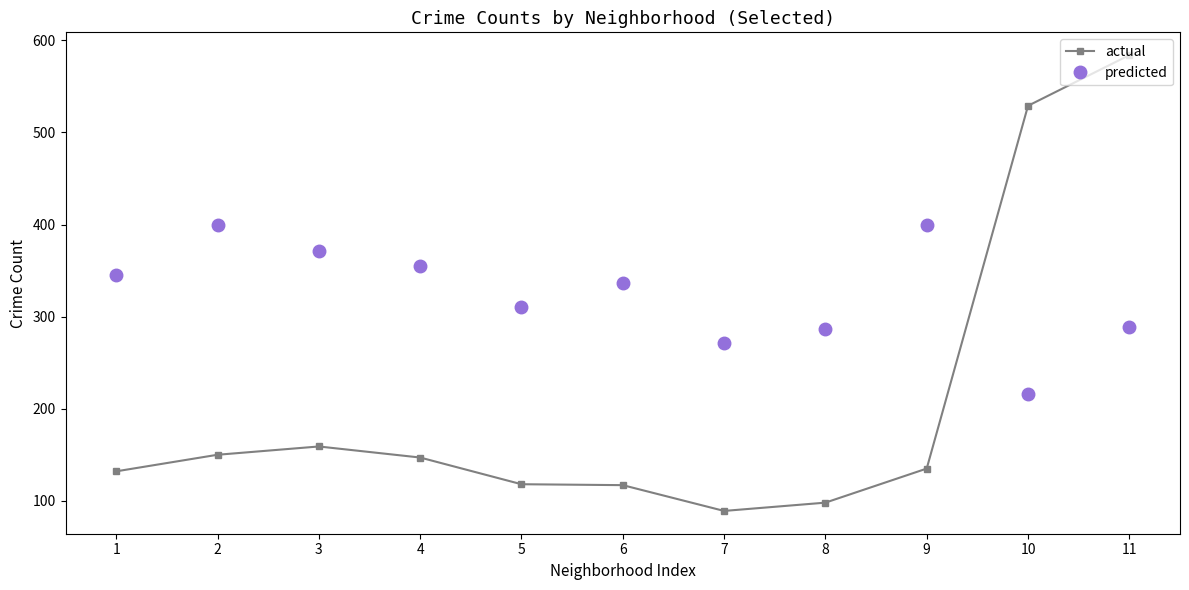

After their last crossing, which series has the higher values: predicted or actual?

actual